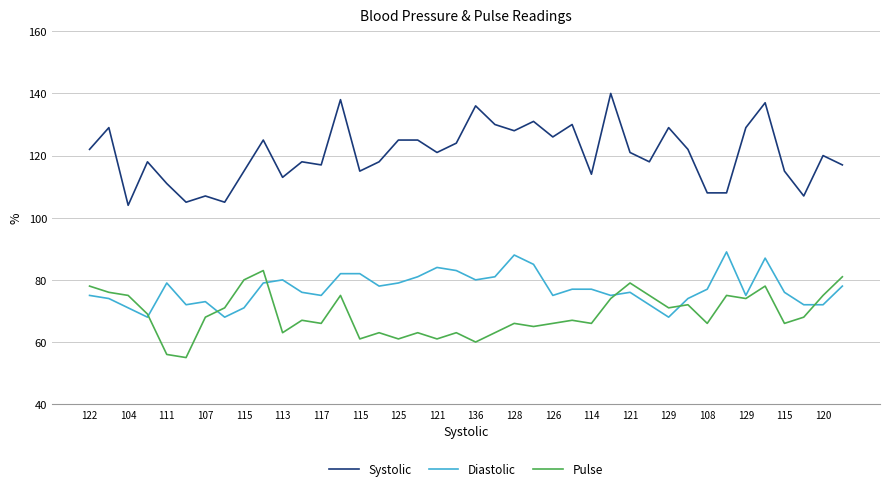

Rank the series by their maximum value, from lowest to highest.

Pulse, Diastolic, Systolic